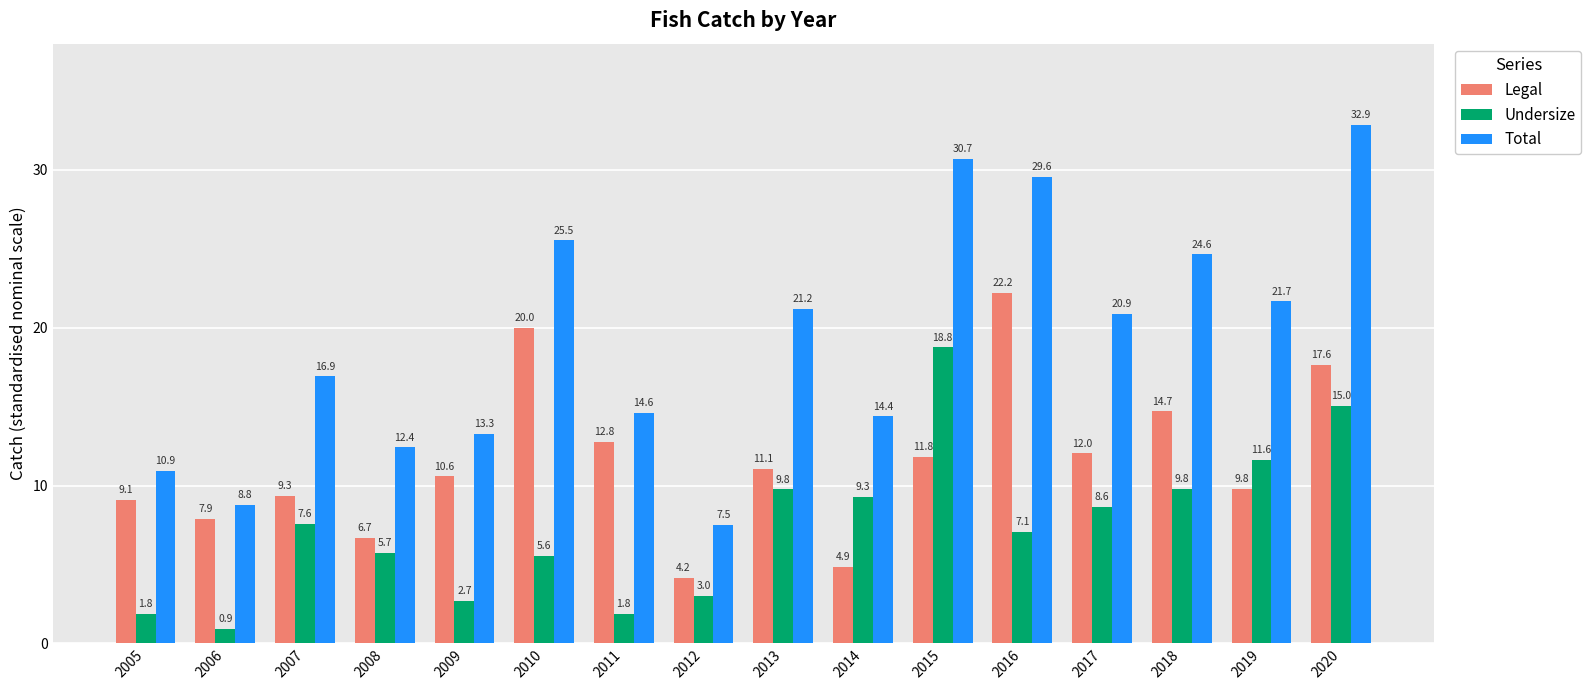

What is the spread (max minus min) of values at 2019?

11.9